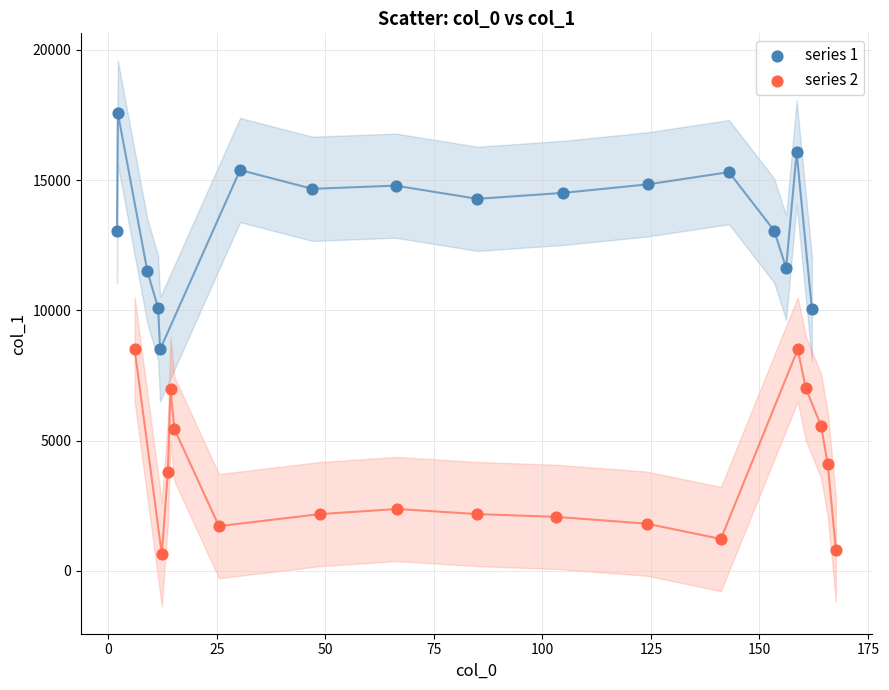

What are all the series names shown in the legend?

series 1, series 2